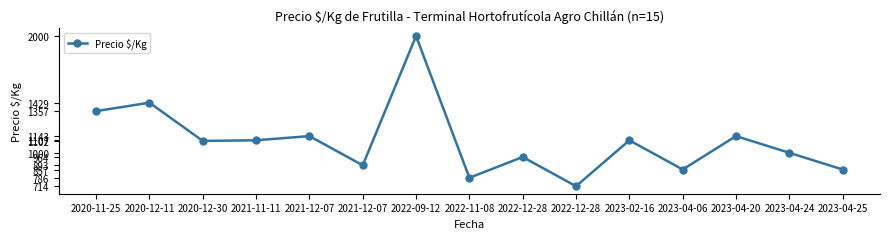

What is the difference between the maximum and second lowest values?

1214